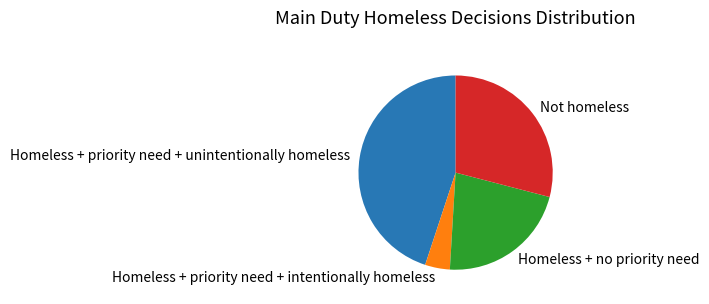

What is the ratio of the value at Homeless + priority need + unintentionally homeless to the value at Homeless + no priority need?

2.1